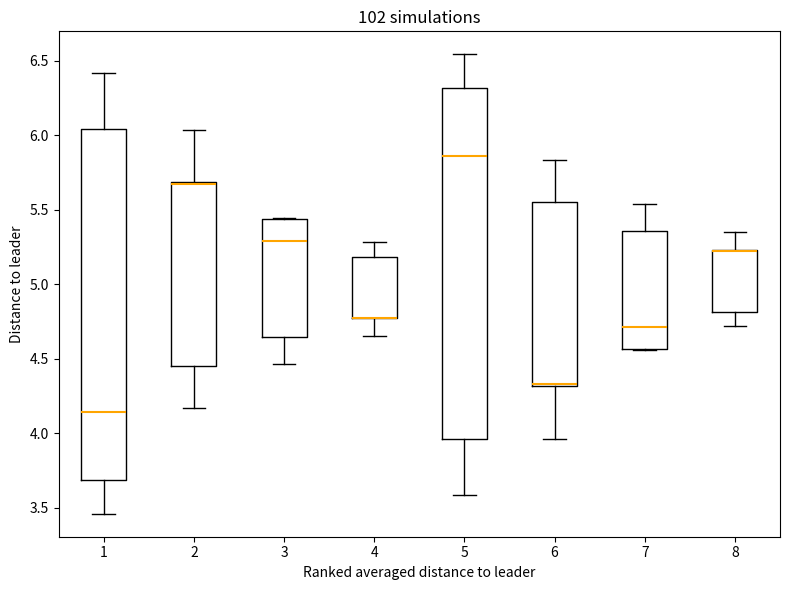

Reading left to right, transcribe this box plot: for each box, give where its median line is, the range the box spans, and where its two whiskers end, as read against the y-axis. The values are not printed on the chart, so give them approximately, as read against the axis.

1: median 4.15, box 3.70 to 6.05, whiskers 3.45 to 6.40
2: median 5.65, box 4.45 to 5.70, whiskers 4.15 to 6.05
3: median 5.30, box 4.65 to 5.45, whiskers 4.45 to 5.45
4: median 4.80 (drawn on the box's lower edge), box 4.75 to 5.20, whiskers 4.65 to 5.30
5: median 5.85, box 3.95 to 6.30, whiskers 3.60 to 6.55
6: median 4.35, box 4.30 to 5.55, whiskers 3.95 to 5.85
7: median 4.70, box 4.55 to 5.35, whiskers 4.55 to 5.55
8: median 5.20 (drawn on the box's upper edge), box 4.80 to 5.25, whiskers 4.70 to 5.35